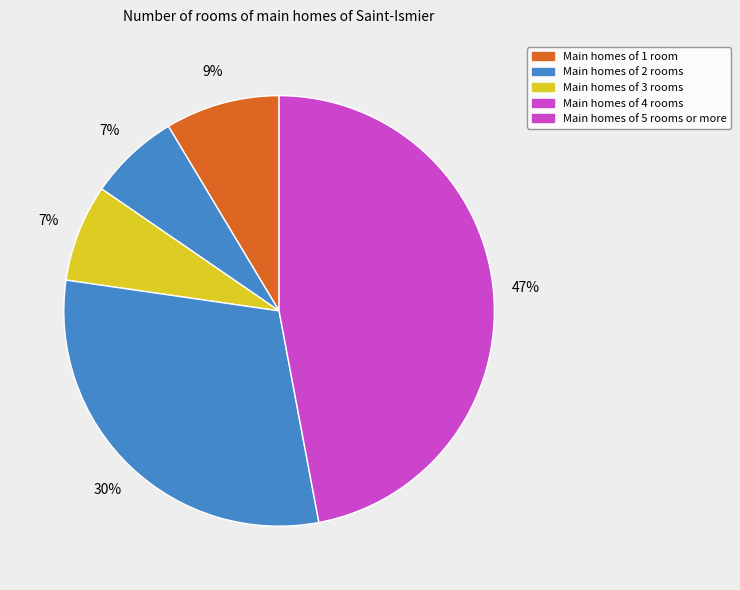

How many segments does this pie chart have?

5